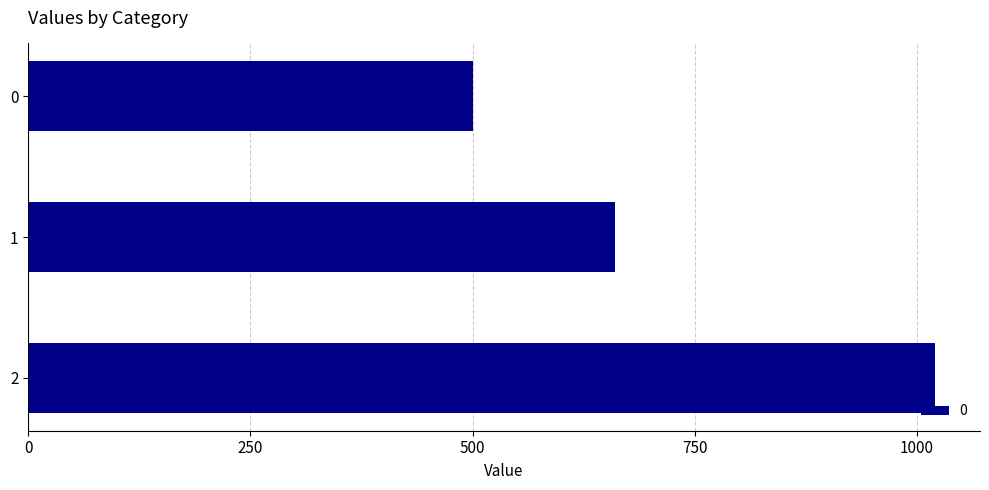

Is it true that the value at 0 is 294?

False